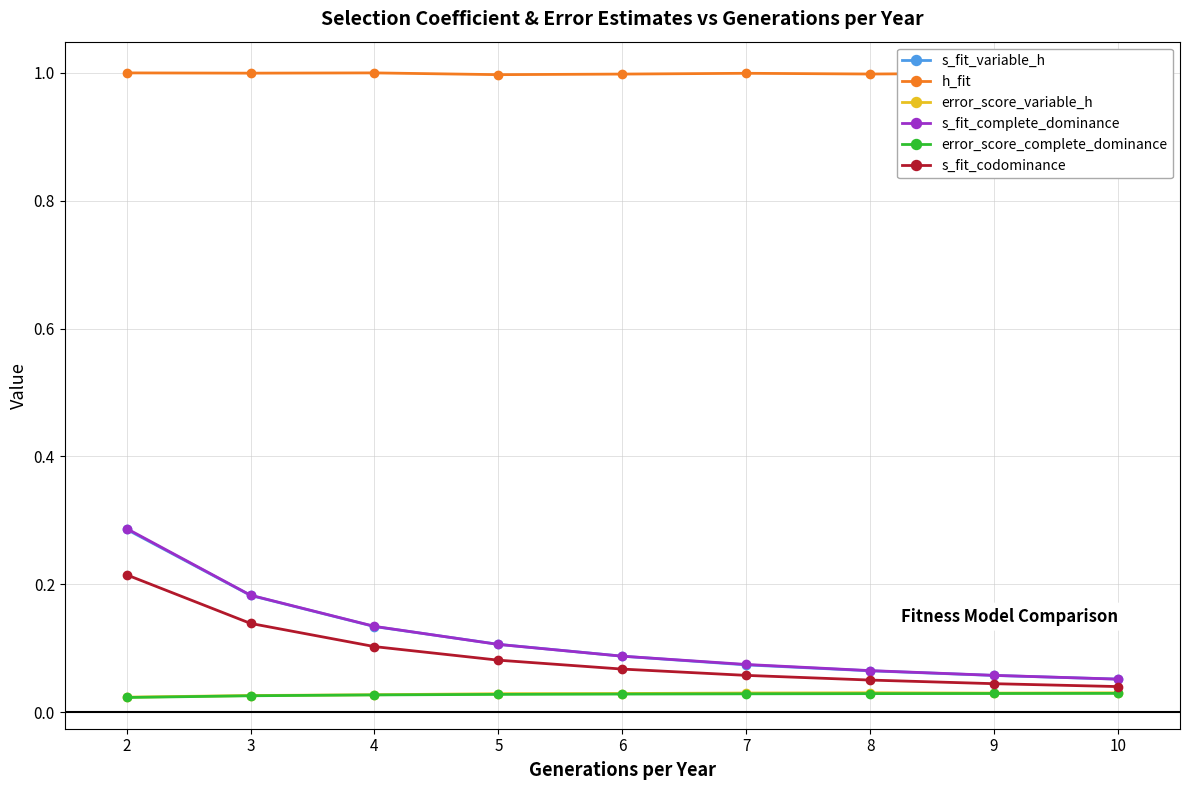

Is it true that s_fit_codominance equals 0.2 at 3?

False